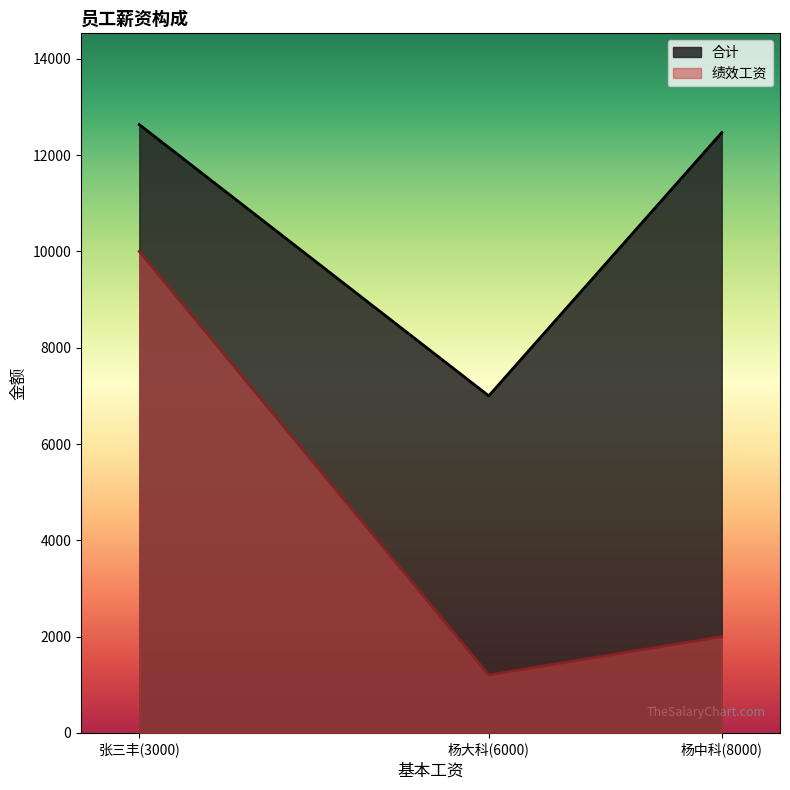

How many lines are shown in the chart?

2